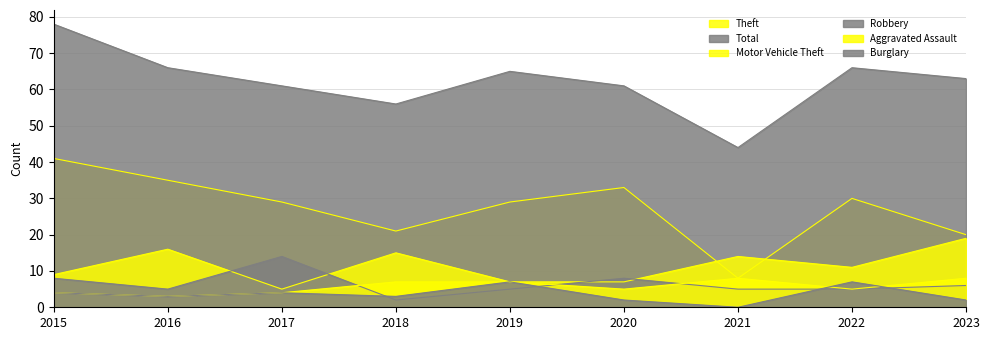

At how many categories does at least one series exceed 68?

1